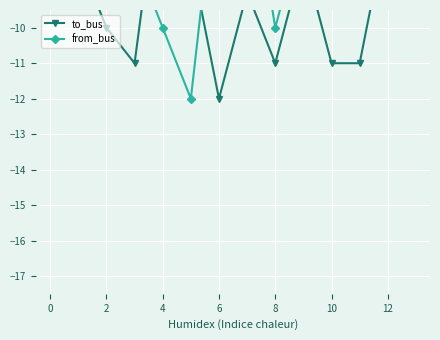

After their last crossing, which series has the higher values: from_bus or to_bus?

to_bus